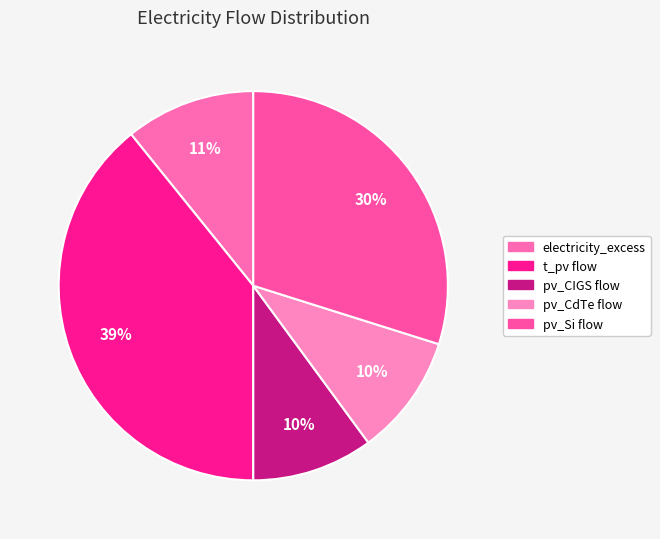

Count the number of slices in the pie.

5